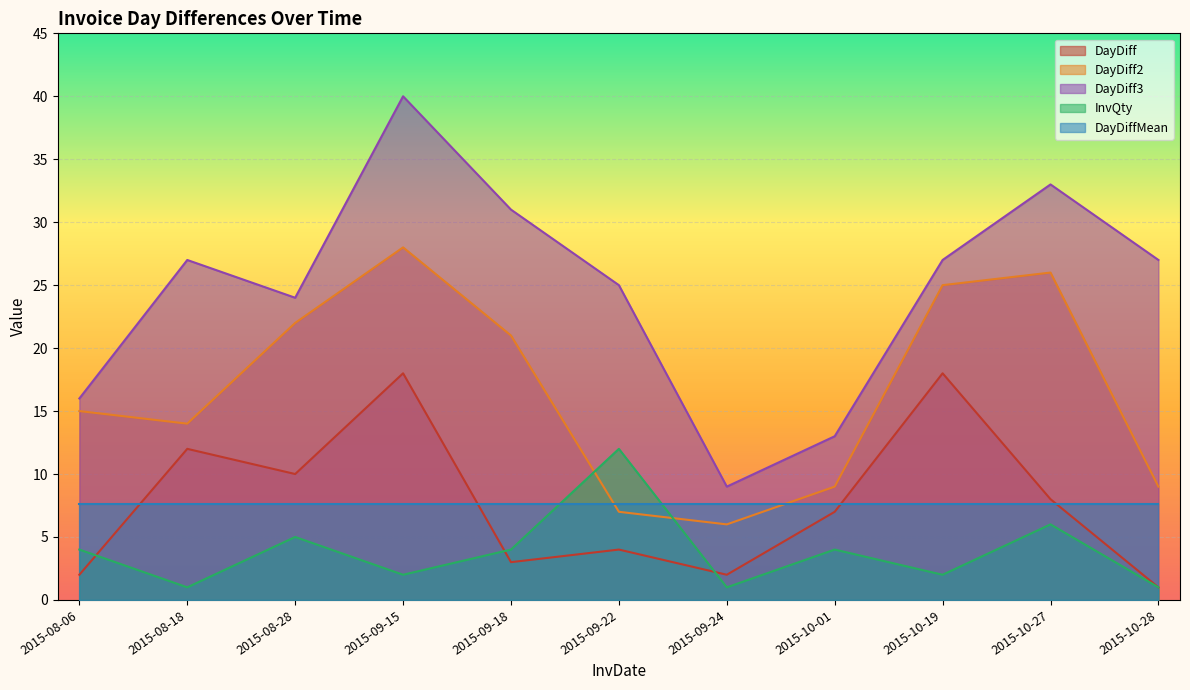

What is the label of the 1st point from the right?

2015-10-28